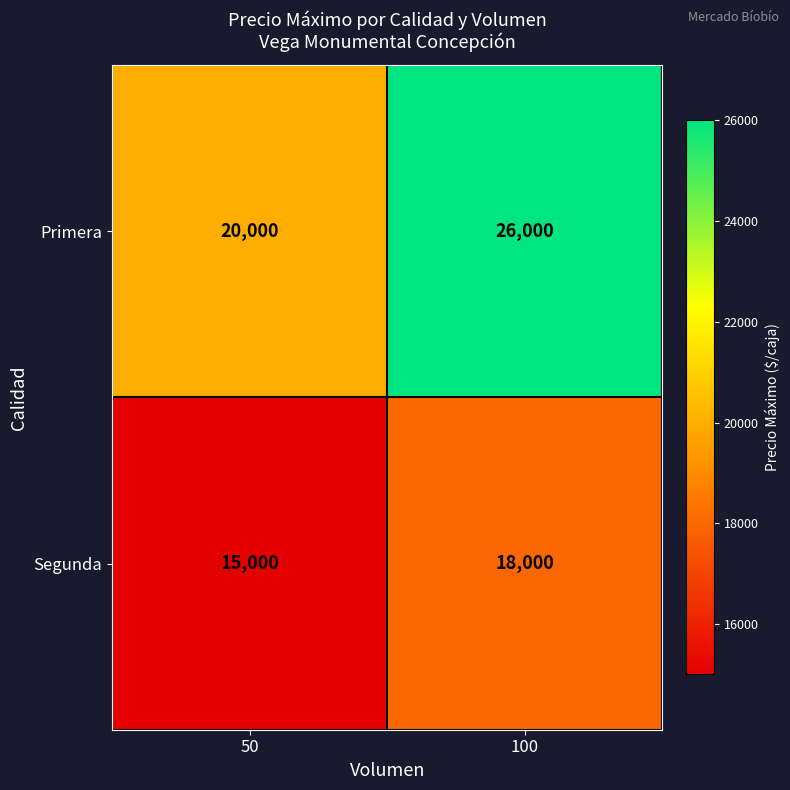

At which category is the sum across all series the highest?

100